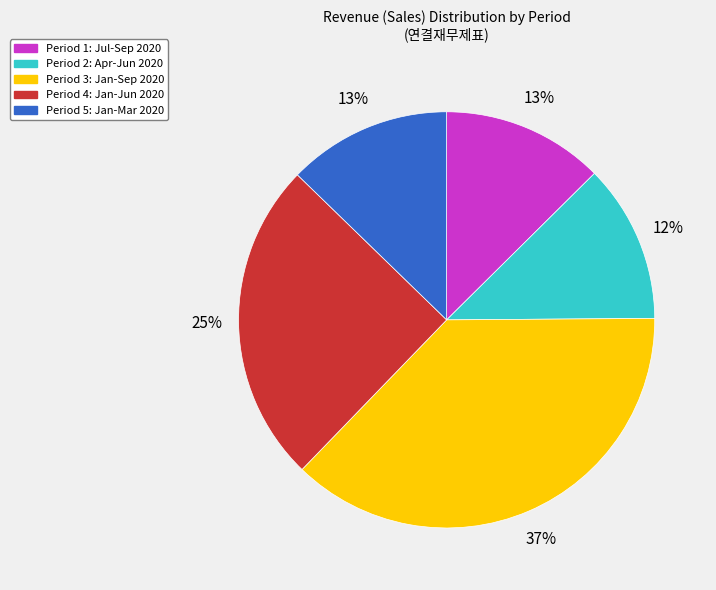

Which slice is the largest?

Period 3: Jan-Sep 2020